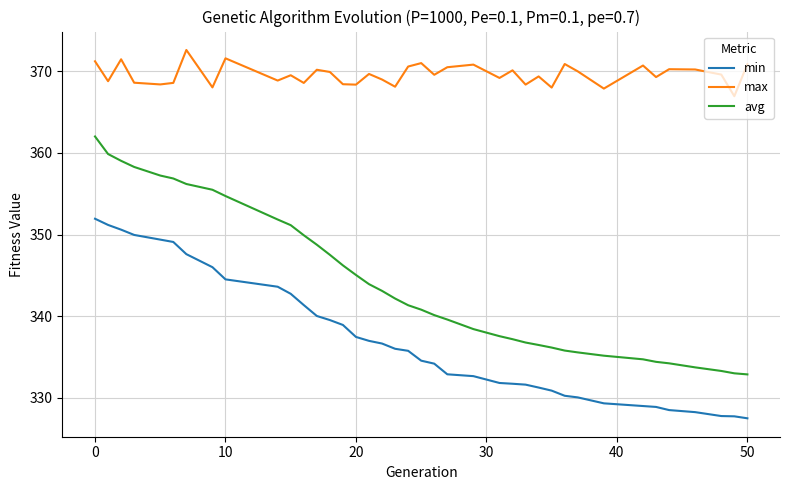

Rank the series by their average value, from lowest to highest.

min, avg, max